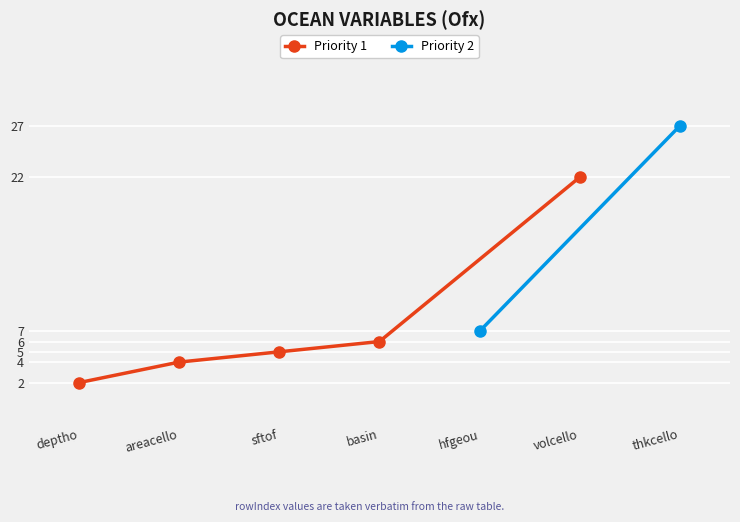

Is it true that Priority 1 equals 2 at basin?

False